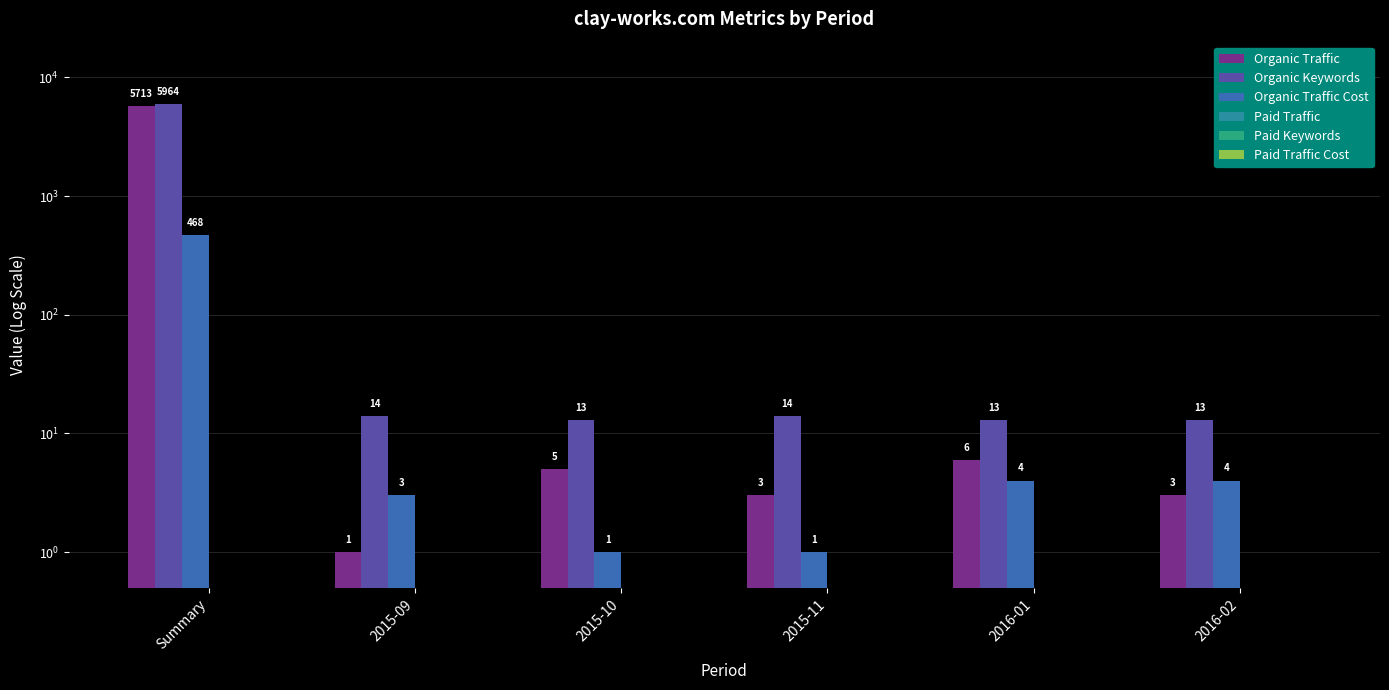

The Organic Keywords series shows 13.0 at 2016-01. True or false?

True